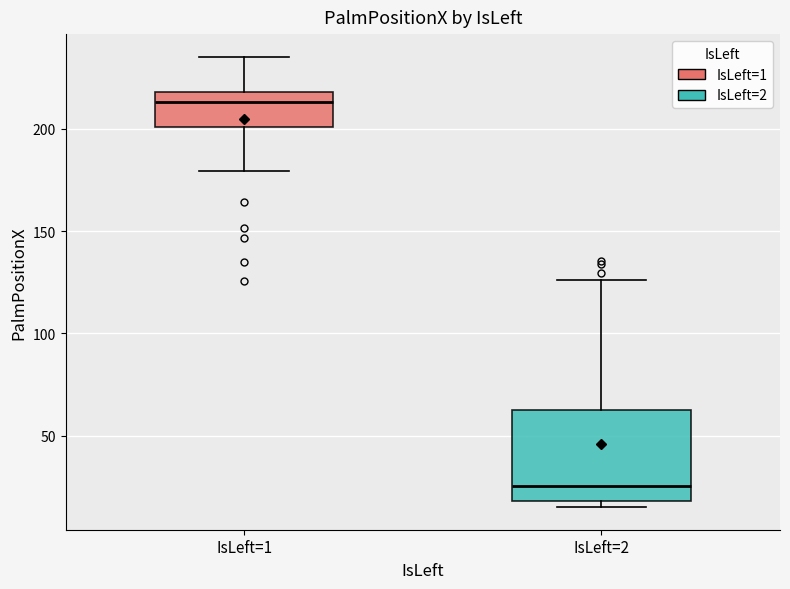

Reading left to right, read every box against the y-axis: the position of its median line, the range the box covers, and the ends of its whiskers. The values are not printed on the chart, so give them approximately, as read against the axis.

IsLeft=1: median 215, box 200 to 220, whiskers 180 to 235
IsLeft=2: median 25, box 20 to 65, whiskers 15 to 125